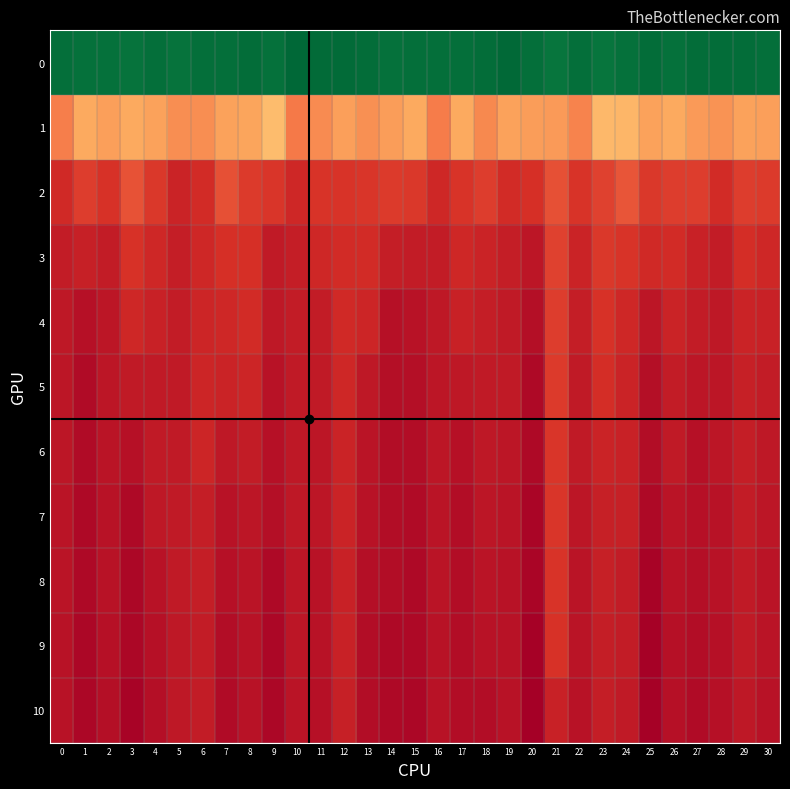

What is the greatest value displayed?

22.3